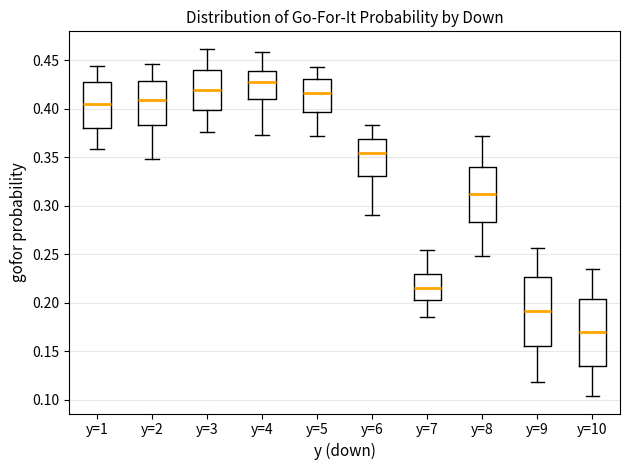

Which box's median line is the highest?

y=4